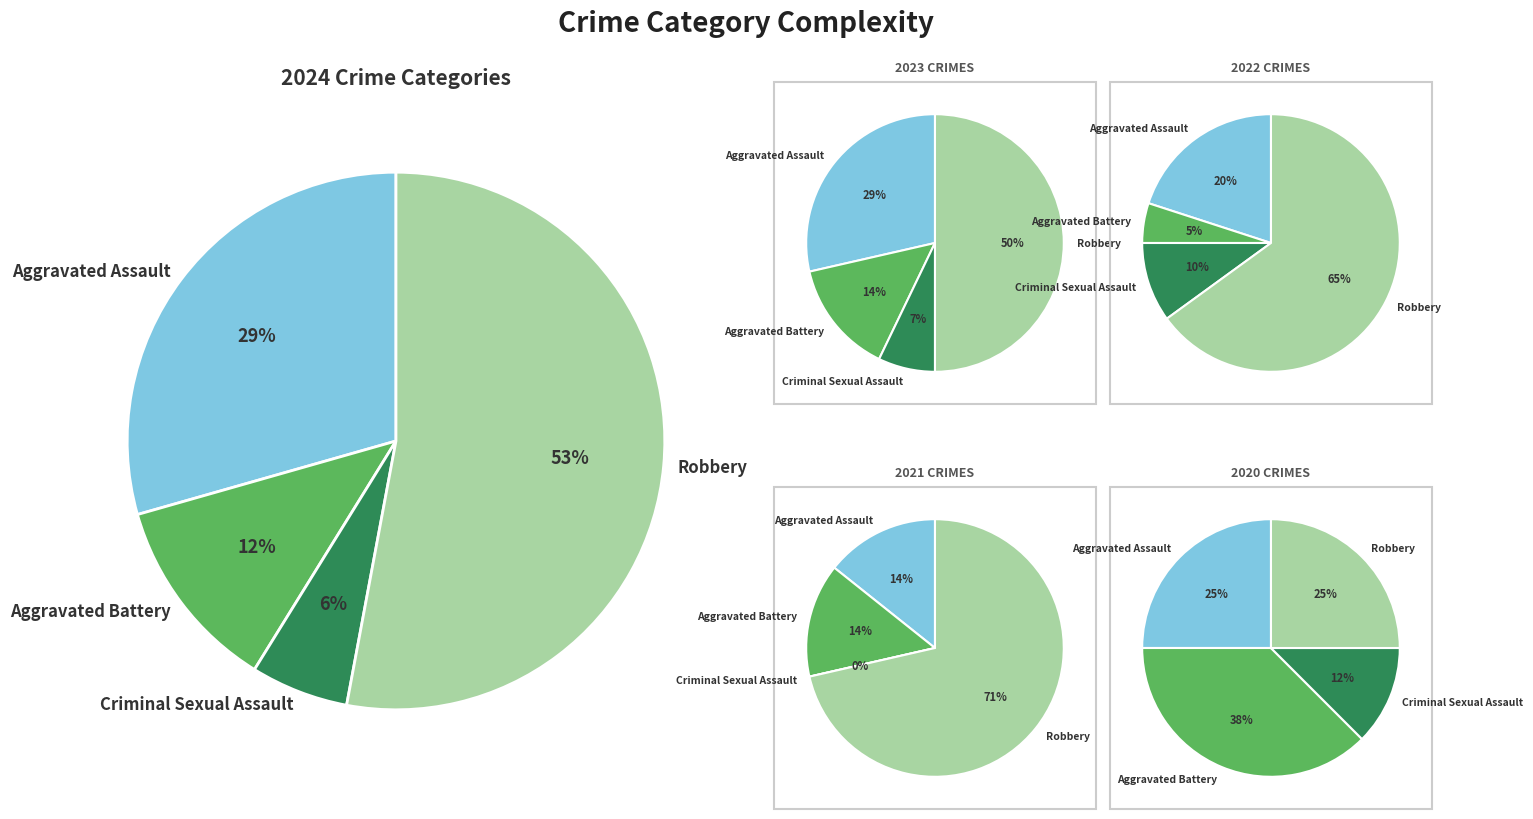

Is it true that values_2024 is 7% of the pie?

False